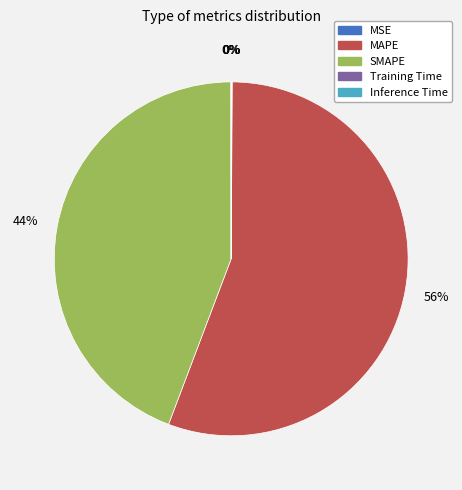

Which category has the biggest portion of the pie?

MAPE